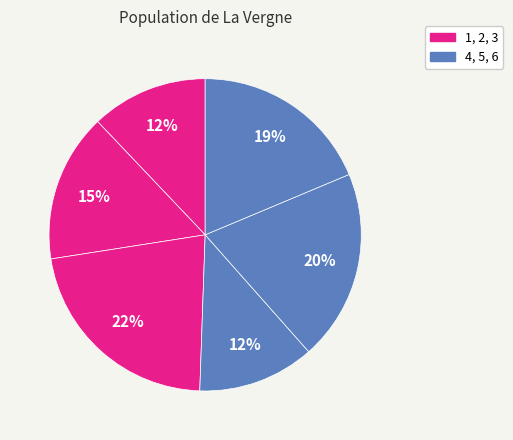

Is there a majority slice in this chart?

No